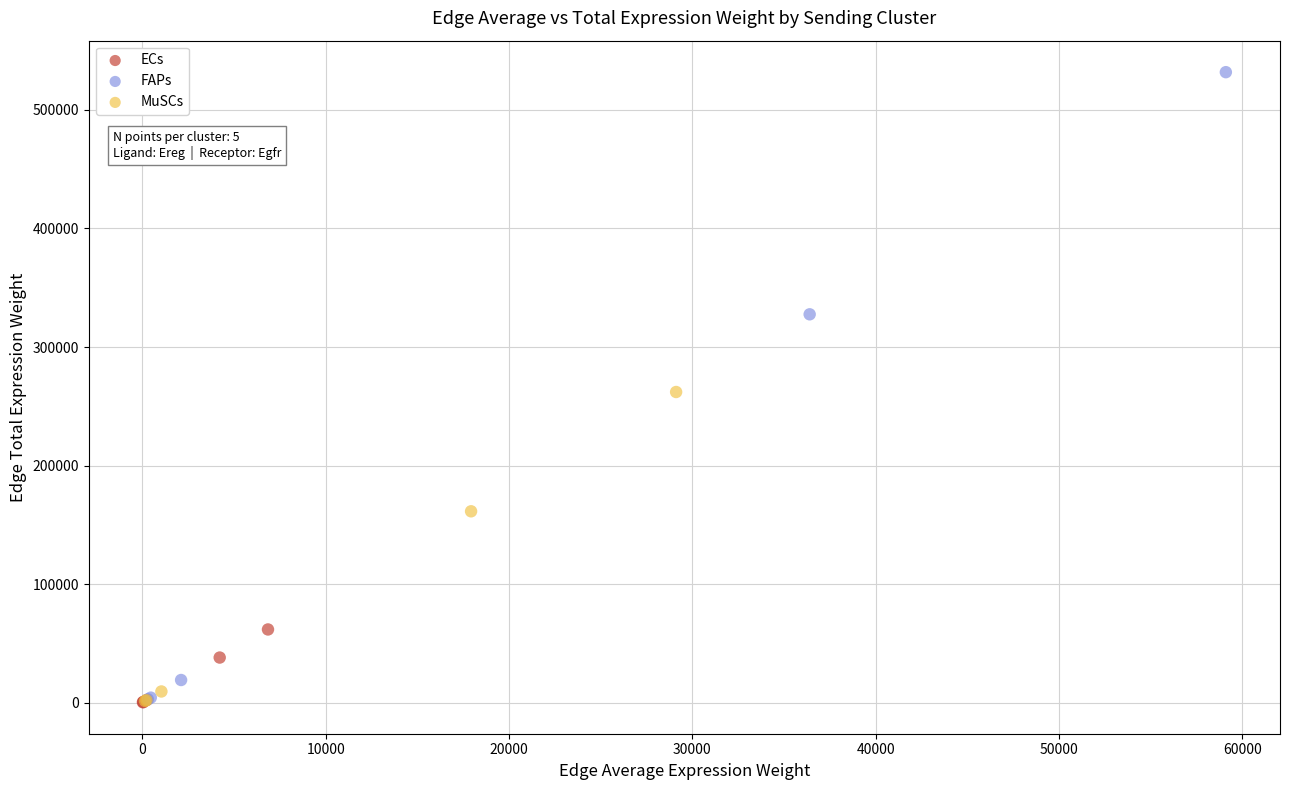

Which series reaches the maximum Y coordinate?

FAPs